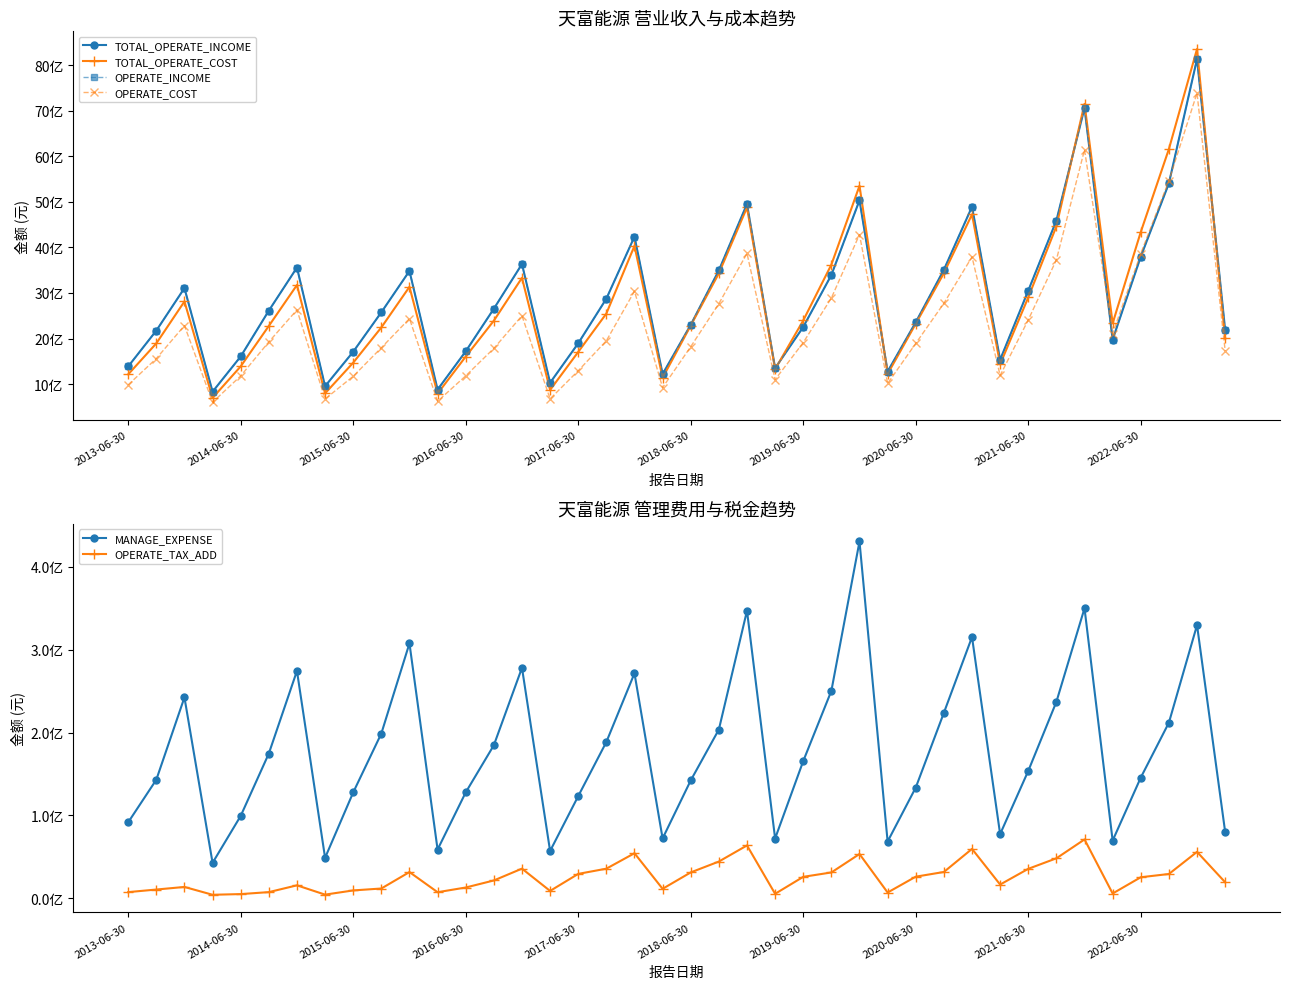

The OPERATE_TAX_ADD series shows 34351998.0 at 22. True or false?

False